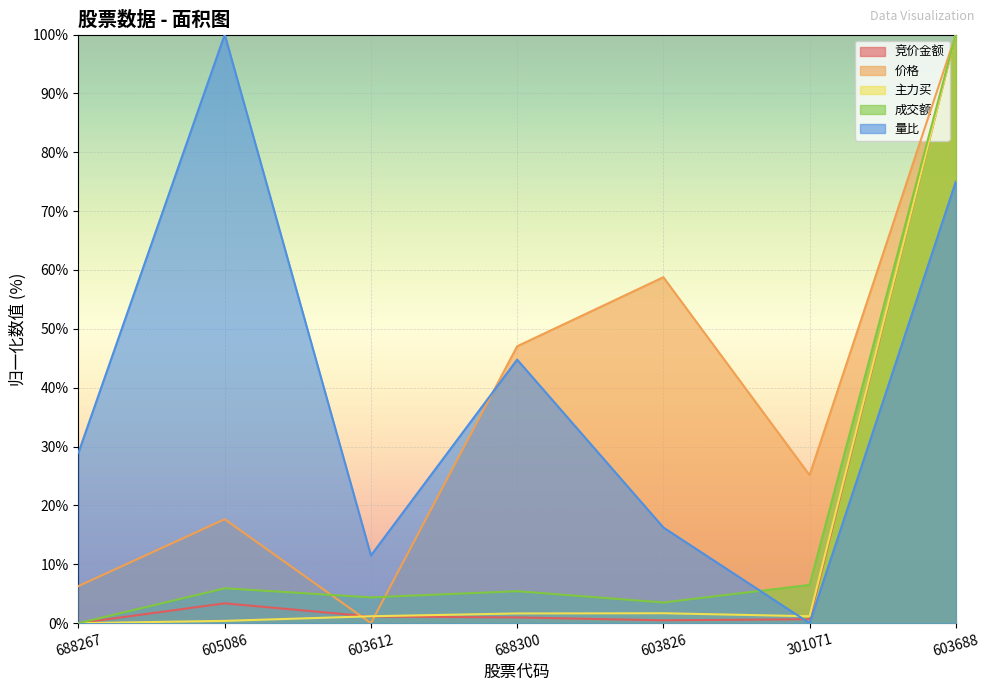

The value of 成交额 at 603688 is 100.0. True or false?

True